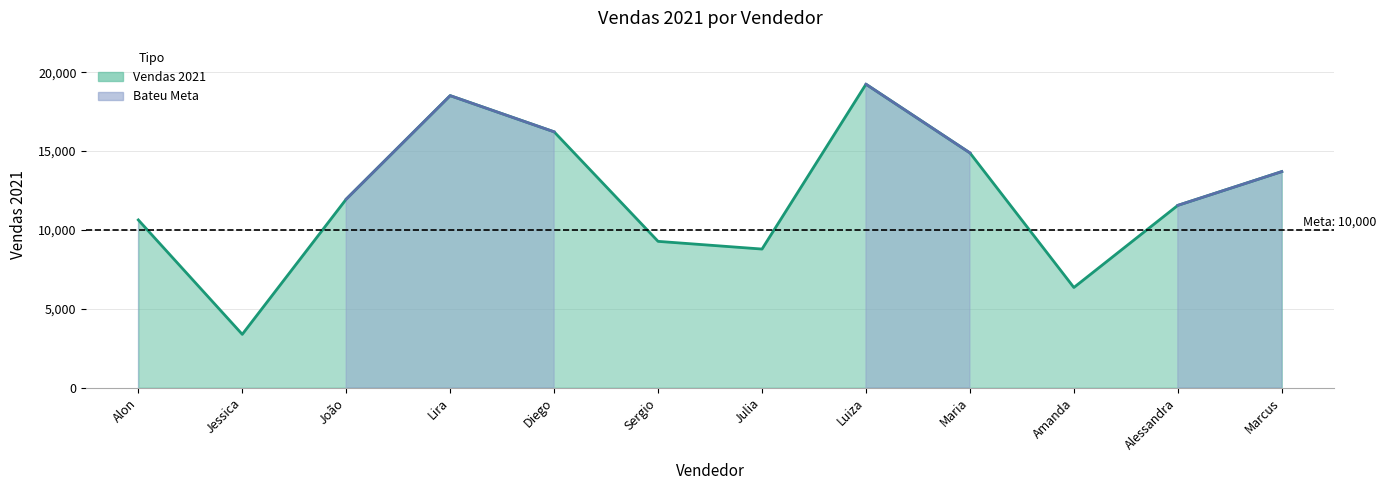

List the labels in order of value, smallest first.

Jessica, Amanda, Julia, Sergio, Alon, Alessandra, João, Marcus, Maria, Diego, Lira, Luiza